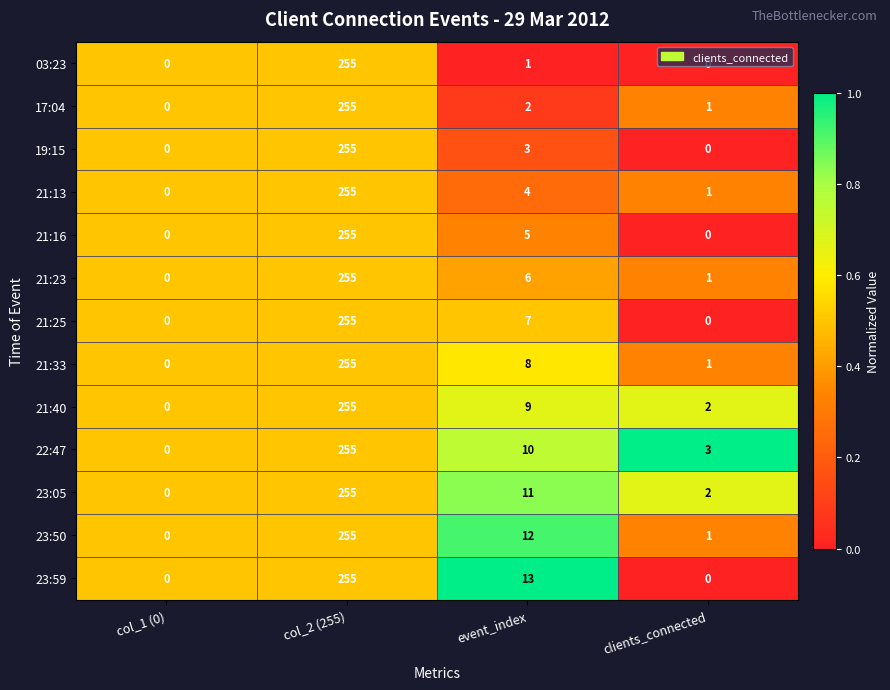

At which label does 21:25 first exceed 7?

col_2 (255)